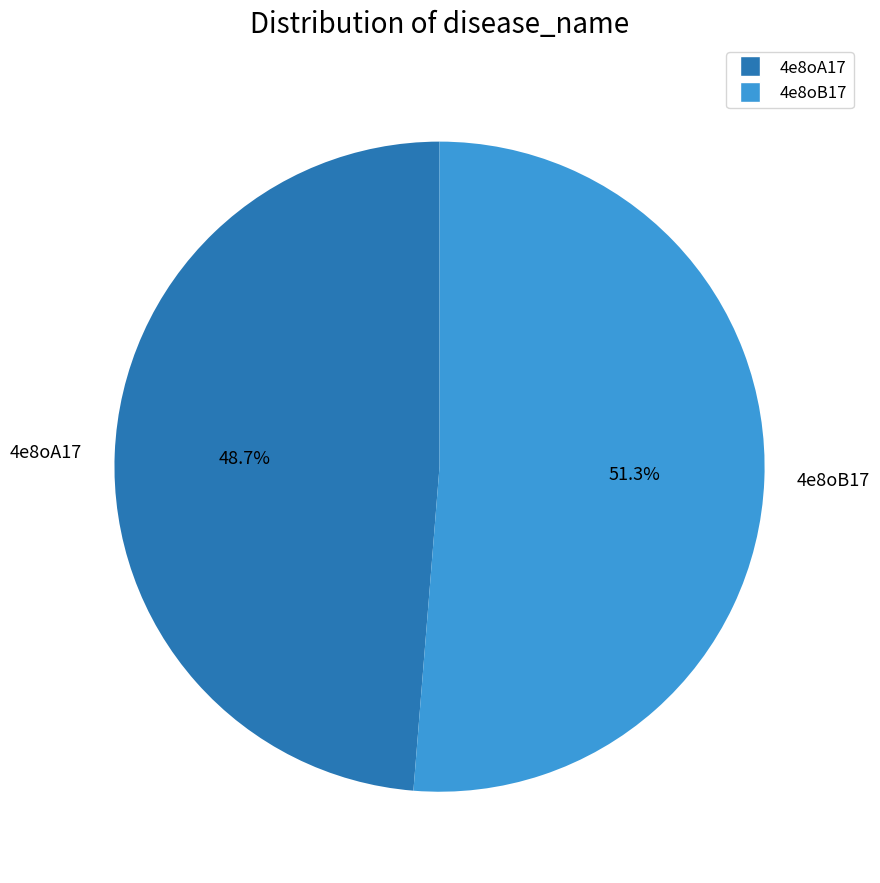

Which has a higher value, 4e8oB17 or 4e8oA17?

4e8oB17